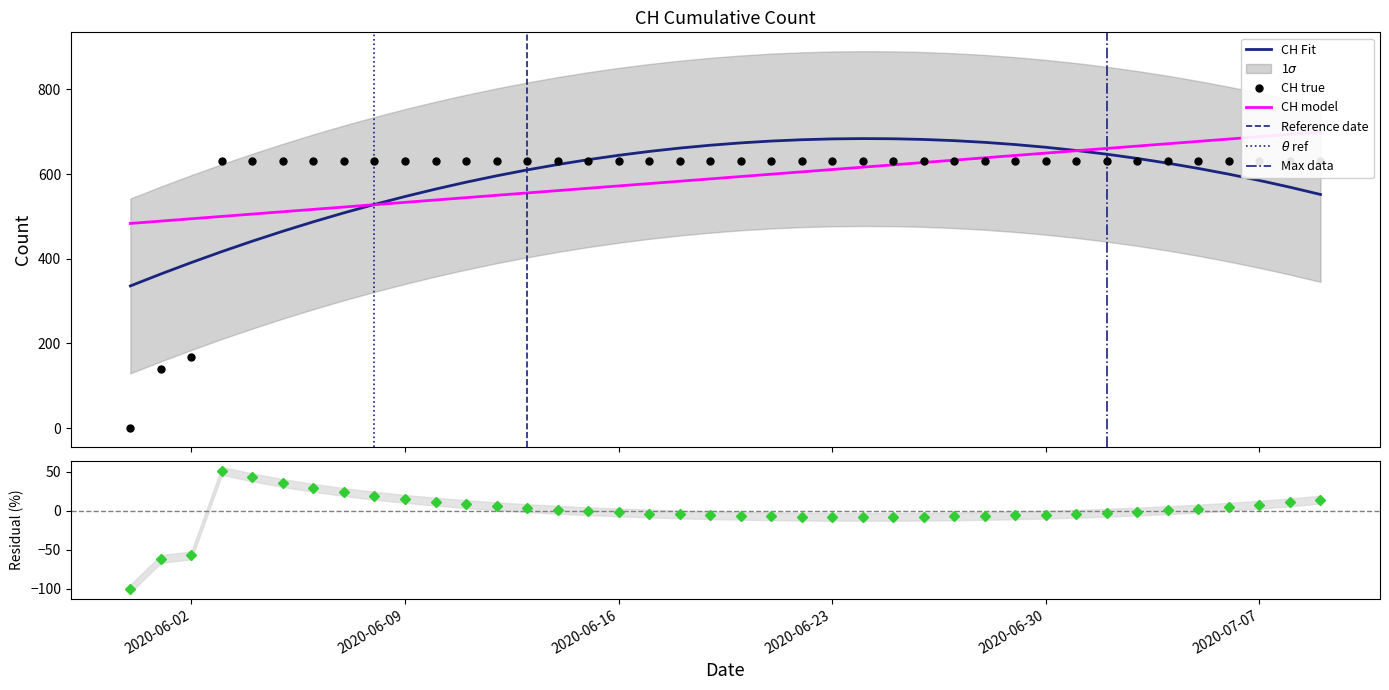

Is it true that the value at 2020-06-11 is 631?

True